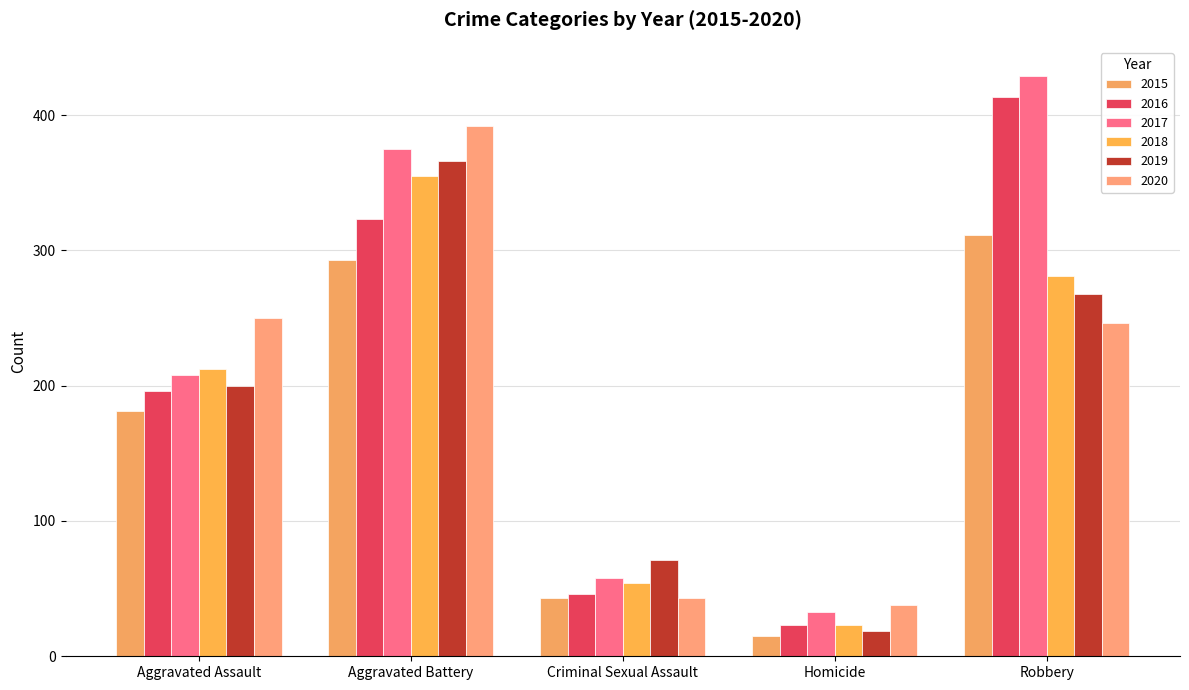

At which label does 2020 first exceed 246?

Aggravated Assault